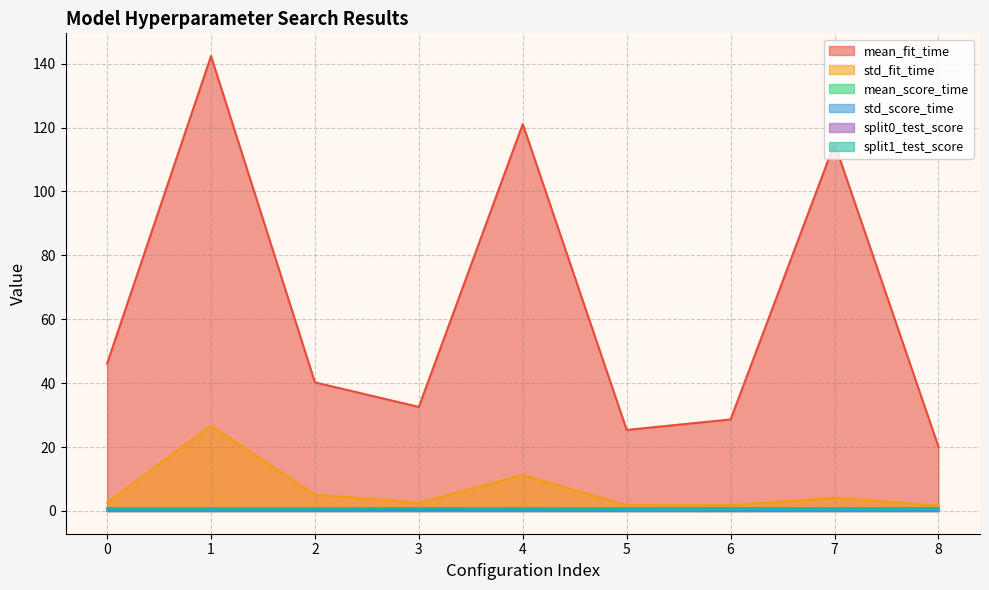

Rank the series at 7 from highest to lowest value.

mean_fit_time, std_fit_time, split1_test_score, split0_test_score, mean_score_time, std_score_time